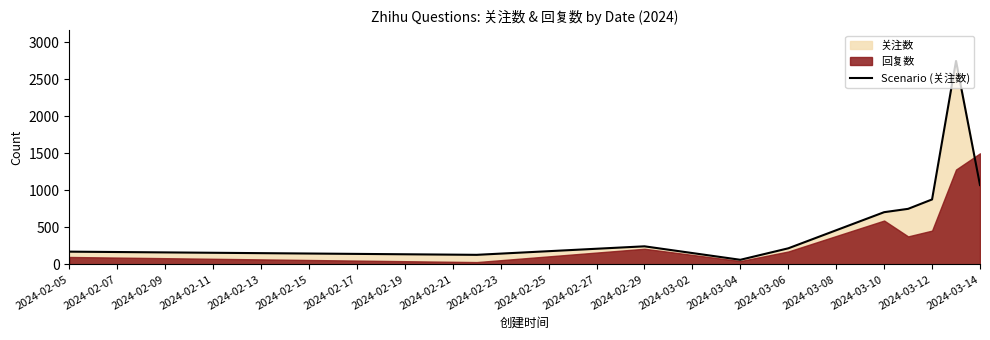

At which label is Scenario (关注数) closest to 1403?

2024-03-14